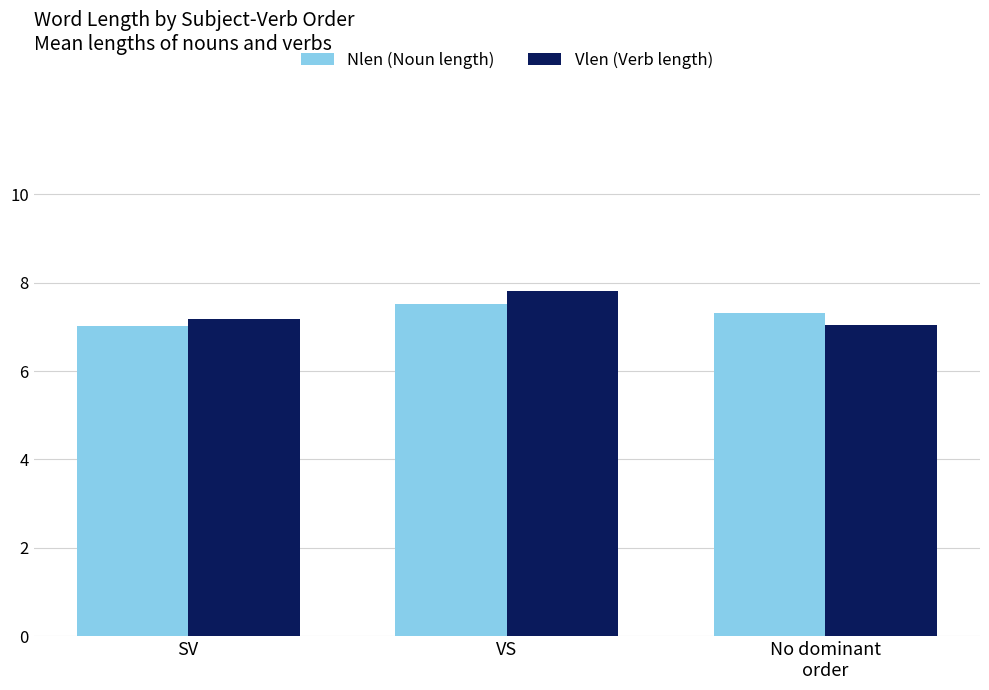

Count the number of categories in the chart.

3